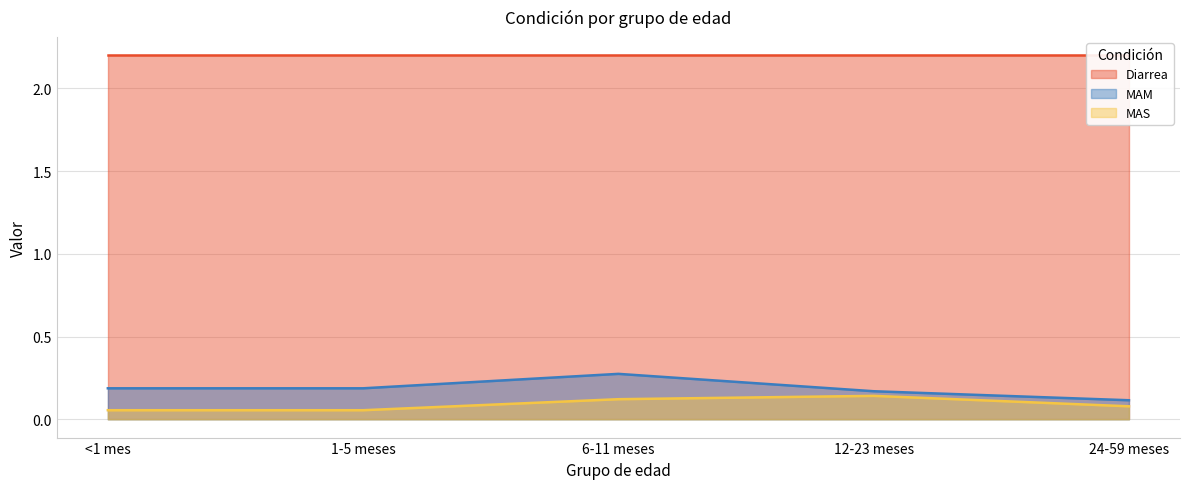

Which series changed the most between <1 mes and 12-23 meses?

MAS